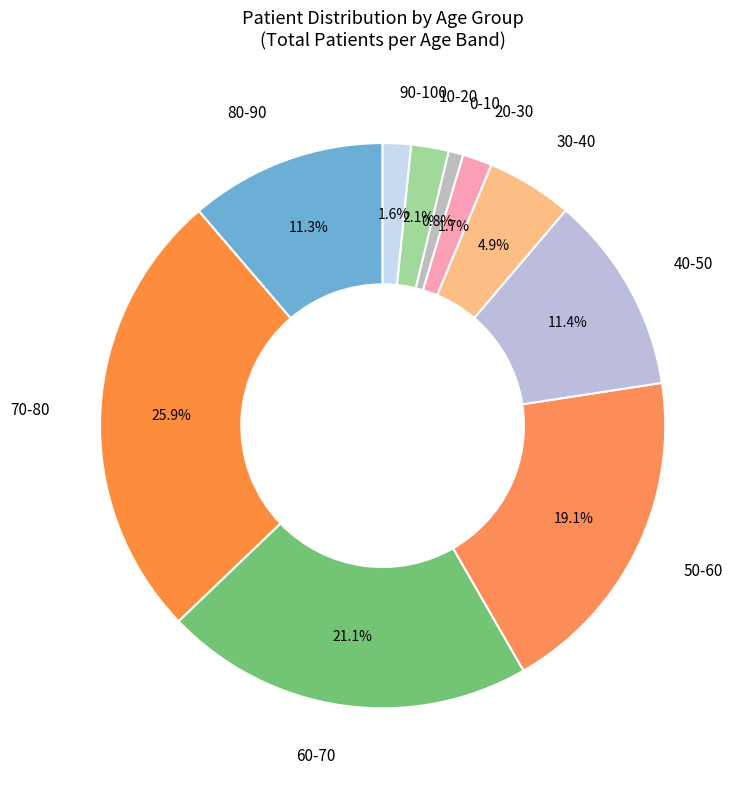

Which category has the biggest portion of the pie?

70-80